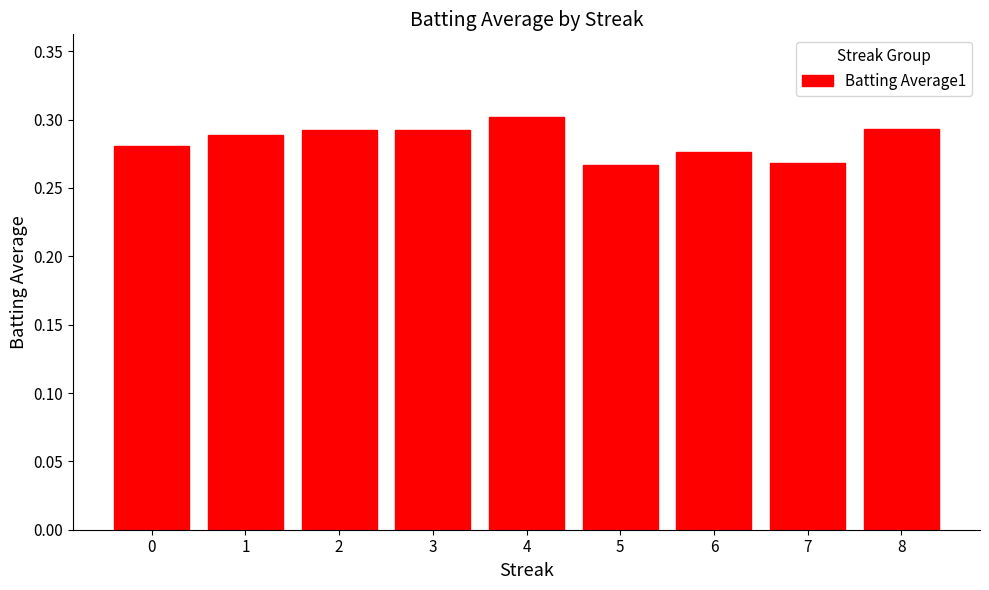

Count the number of categories in the chart.

9